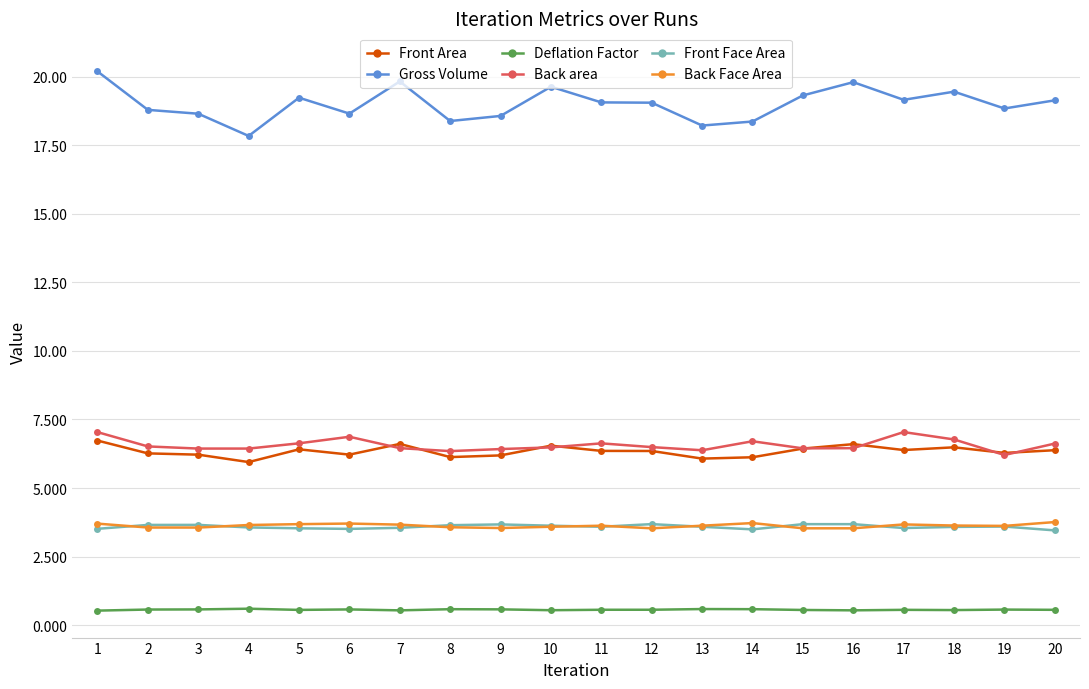

Is the value of Deflation Factor at 6 greater than the value of Front Face Area at 6?

No